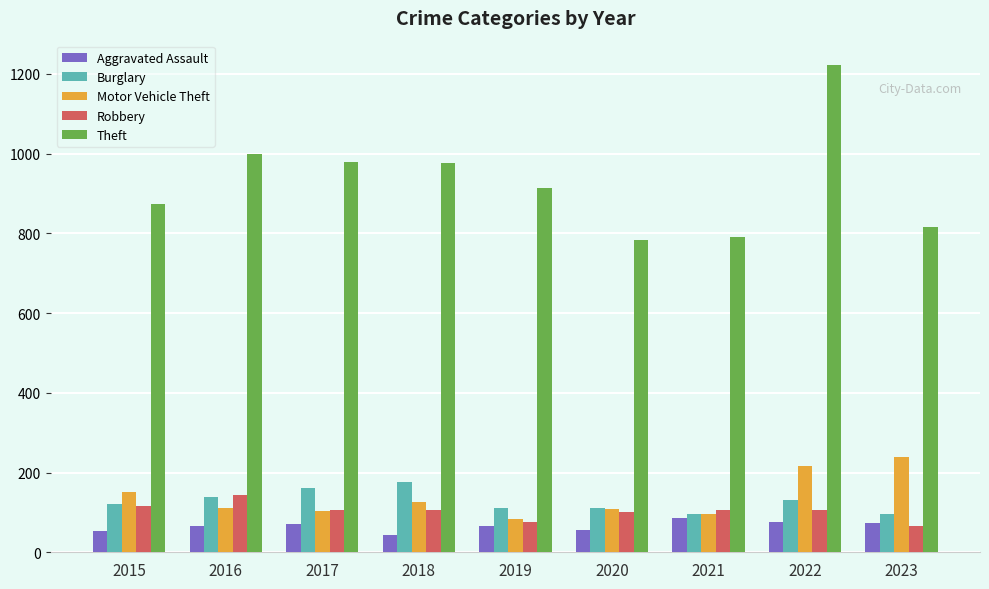

What is the sum of all Aggravated Assault values?

593